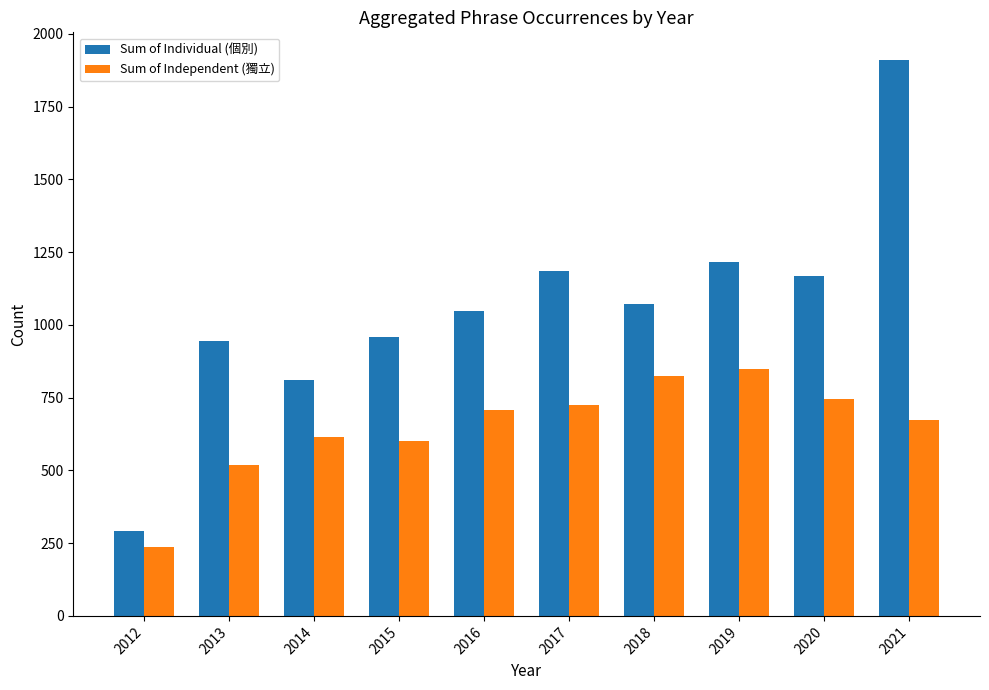

What is the difference between the Sum of Individual (個別) values at 2016 and 2020?

119